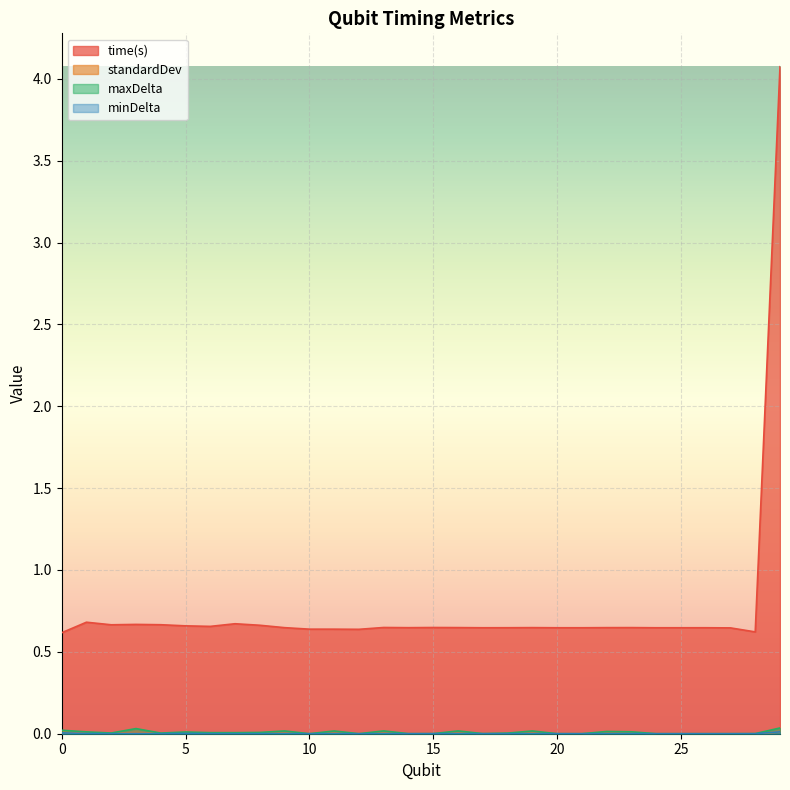

The value of time(s) at 2 is 0.2. True or false?

False